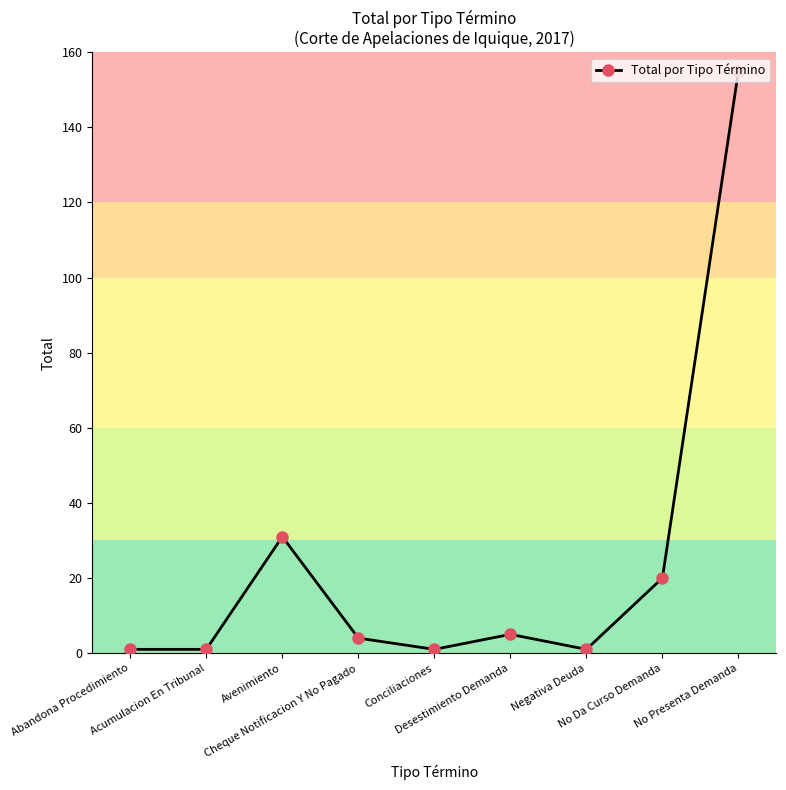

What is the smallest value displayed?

1